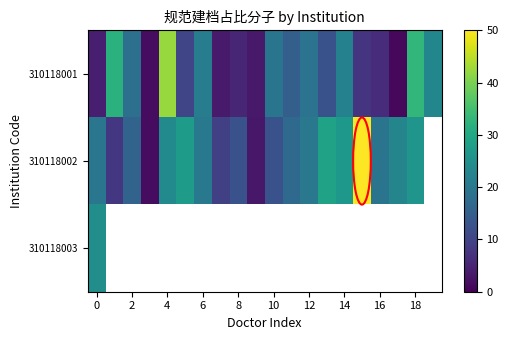

Where is 310118002 nearest to the value 25?

18